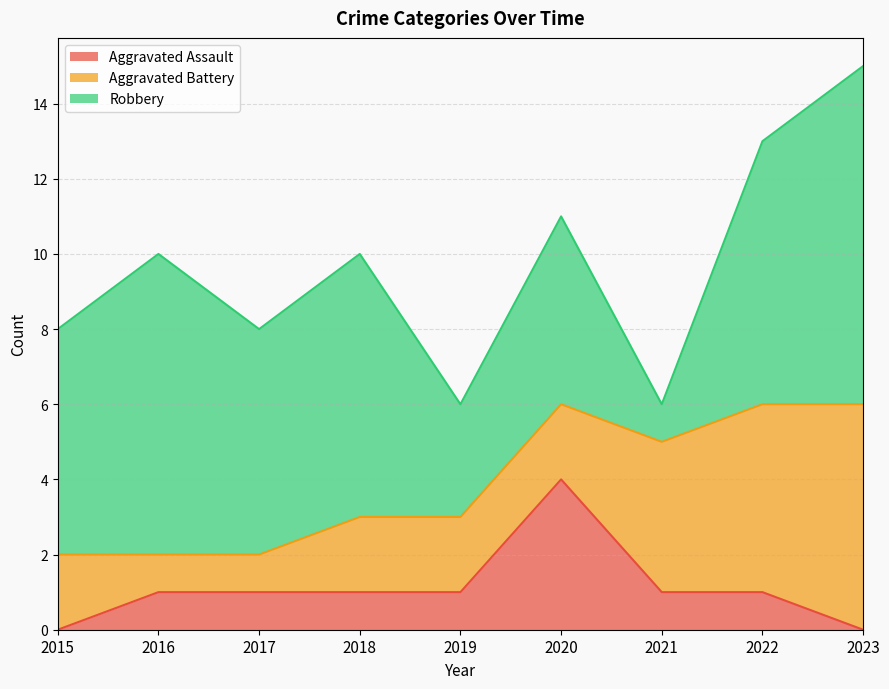

Is it true that Aggravated Assault equals 1 at 2017?

True